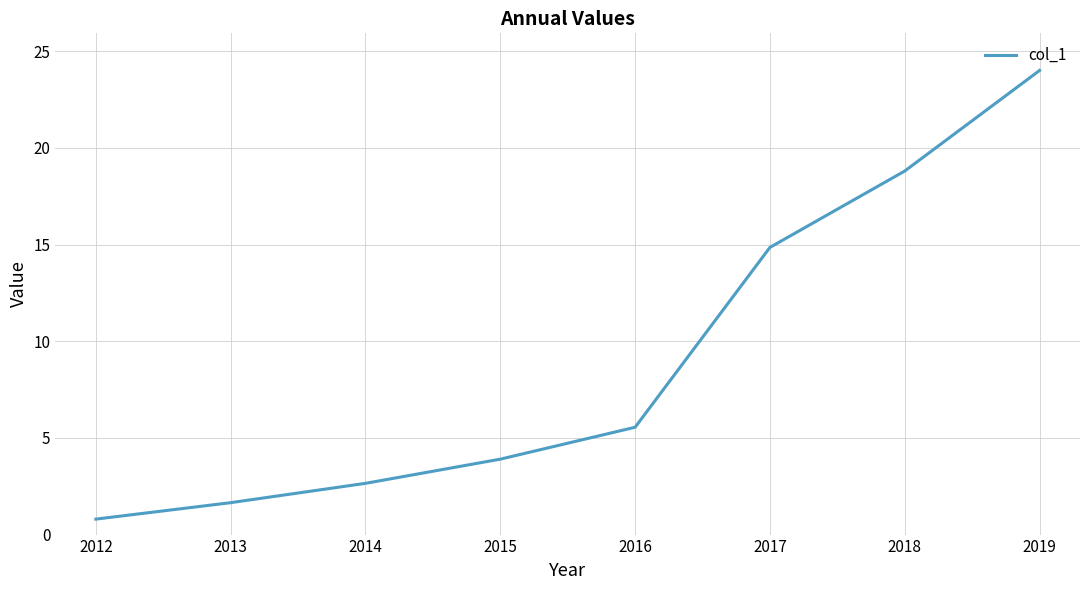

Is it true that the value at 2018 is 28.7?

False